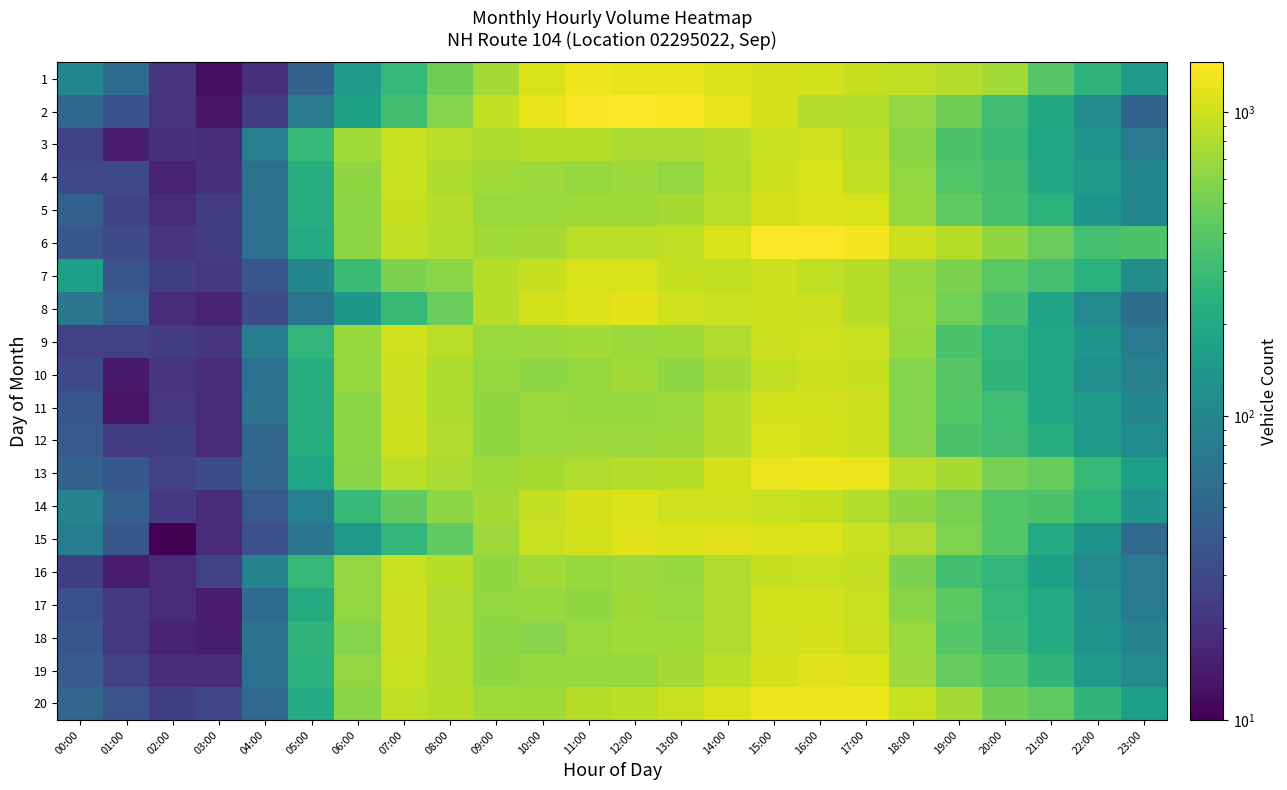

Between 19:00 and 02:00, which is larger?

19:00